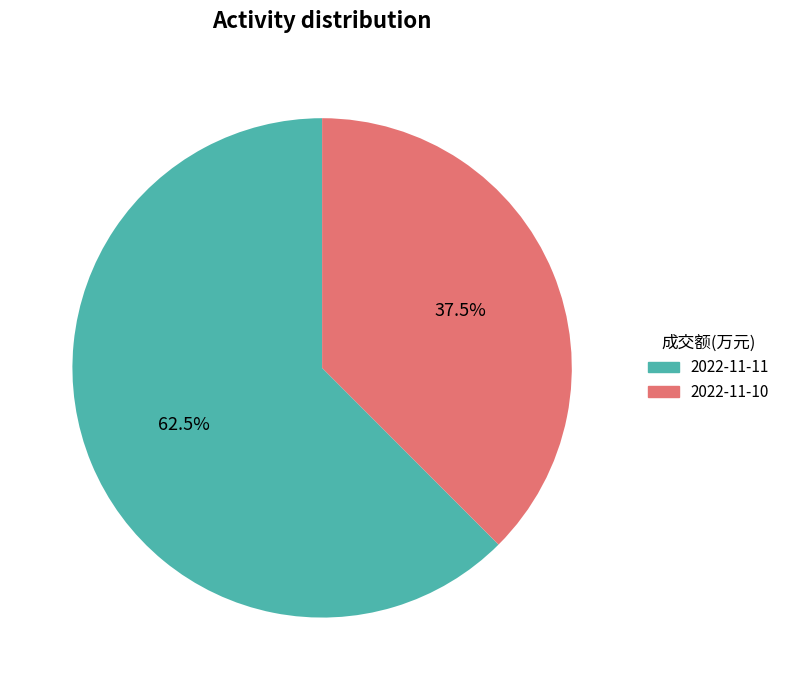

Count the number of slices in the pie.

2